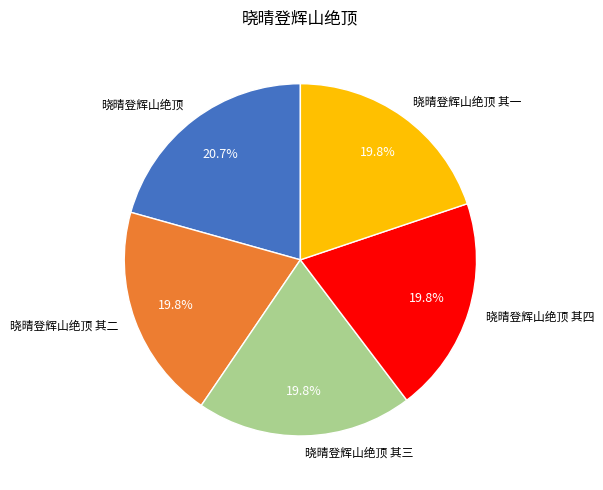

What is the ratio of the value at 晓晴登辉山绝顶 其三 to the value at 晓晴登辉山绝顶 其一?

1.0